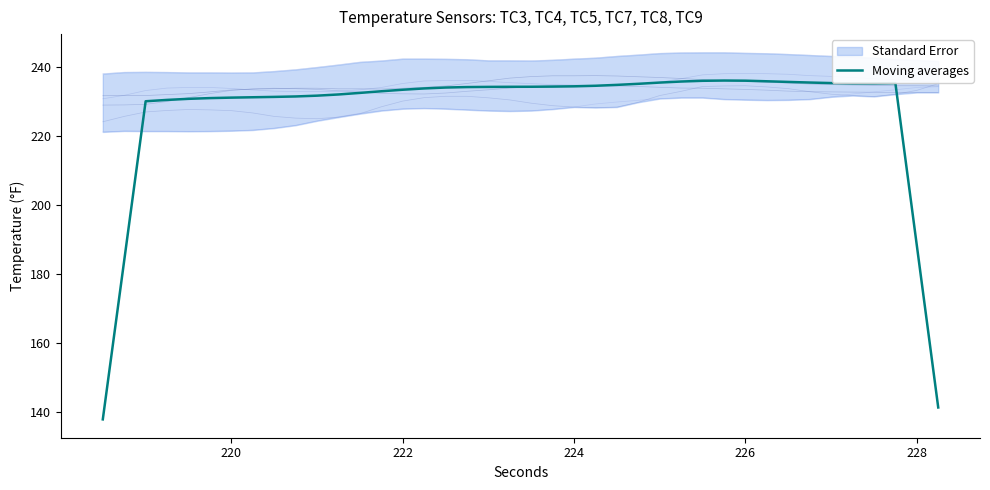

How many data points are less than 234?

18